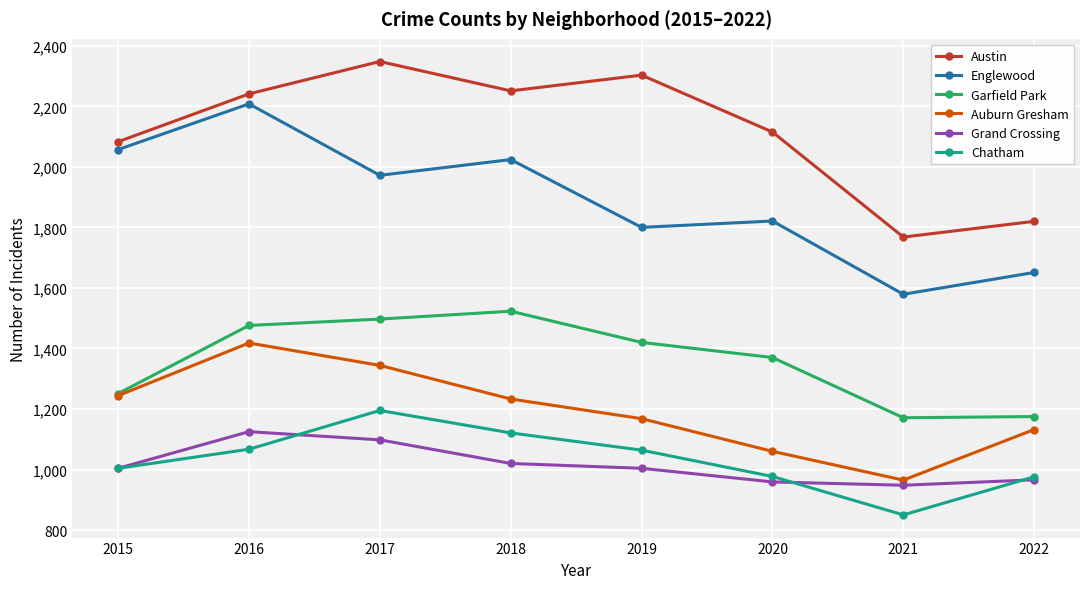

What is the difference between the highest and lowest values at 2020?

1156